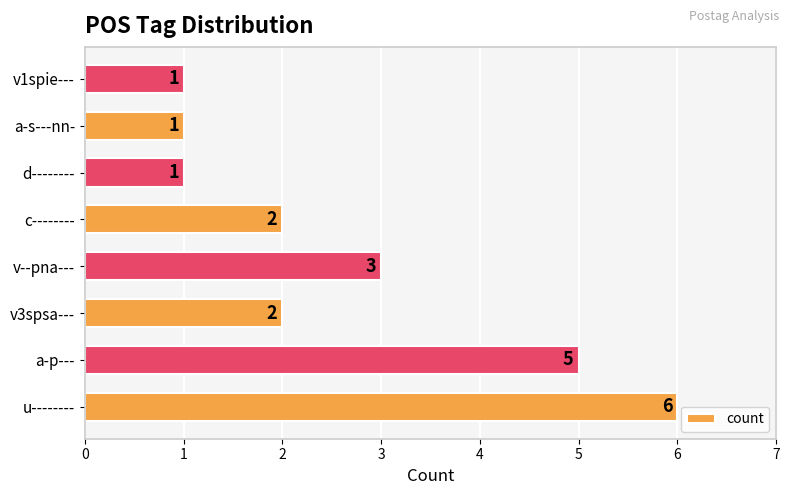

True or false: the data shows 1 at v1spie---.

True